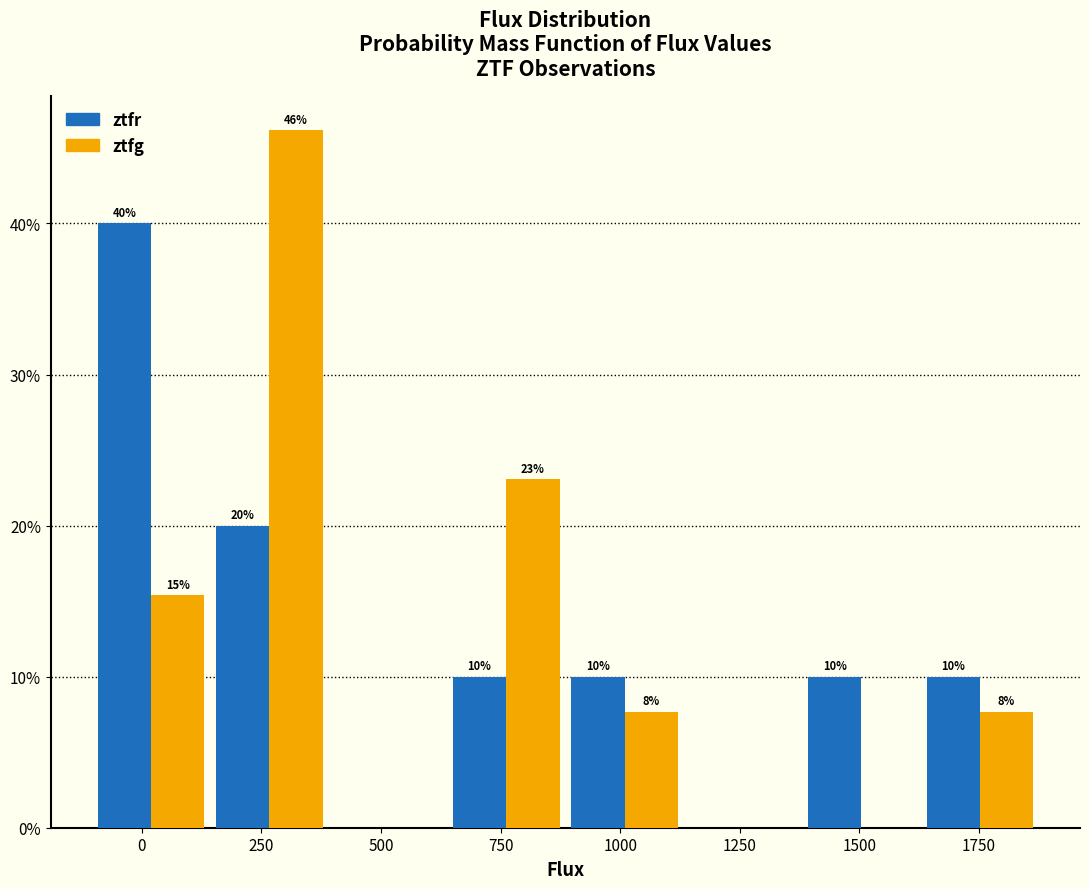

In the ztfg series, which range on the x-axis has the tallest bar?

150 to 400